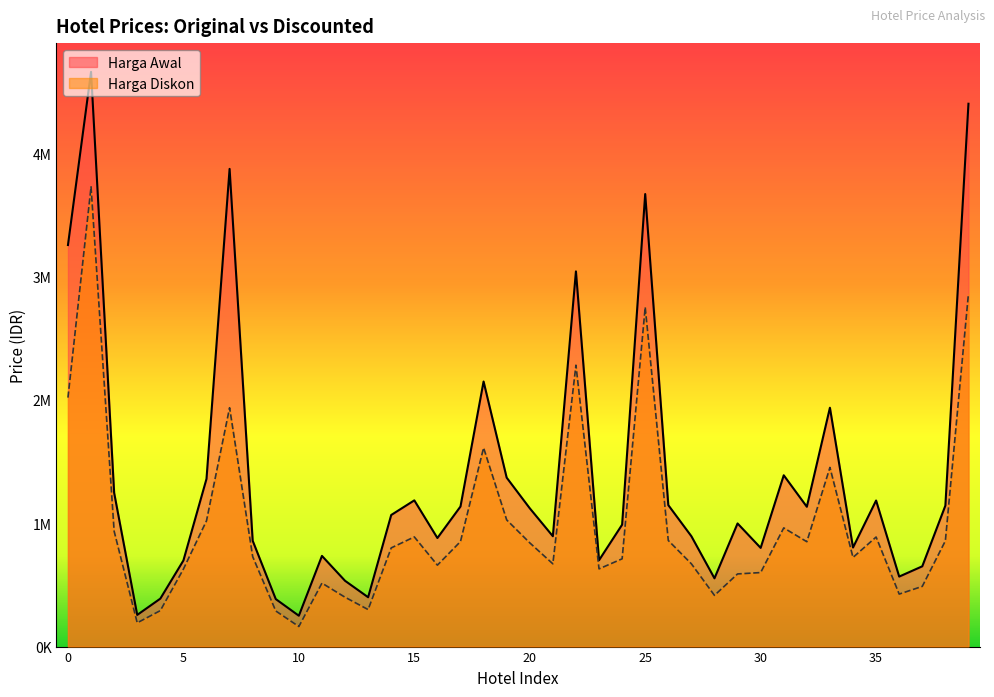

What is the sum of the Harga Diskon values at 0 and 20?

2858926